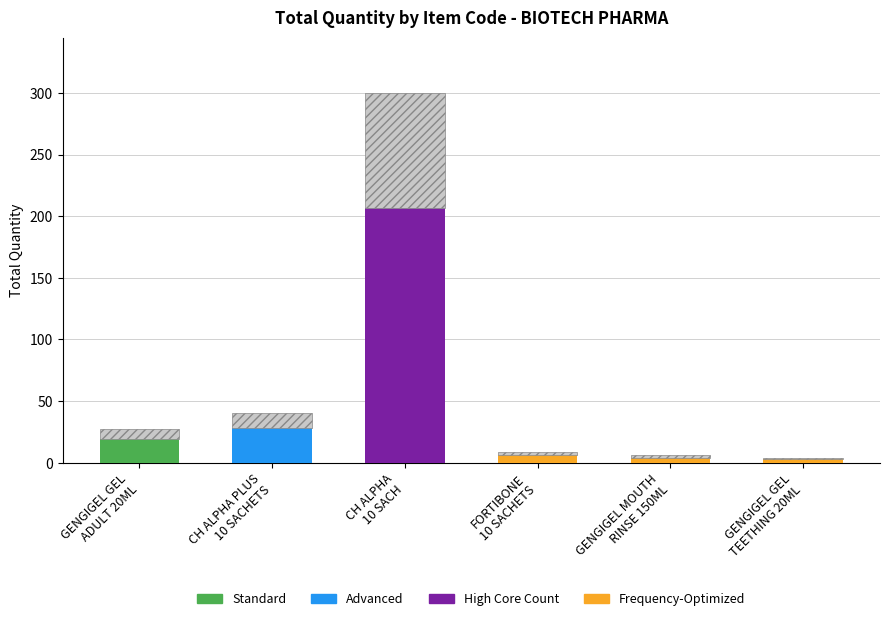

How many groups of bars are there?

6